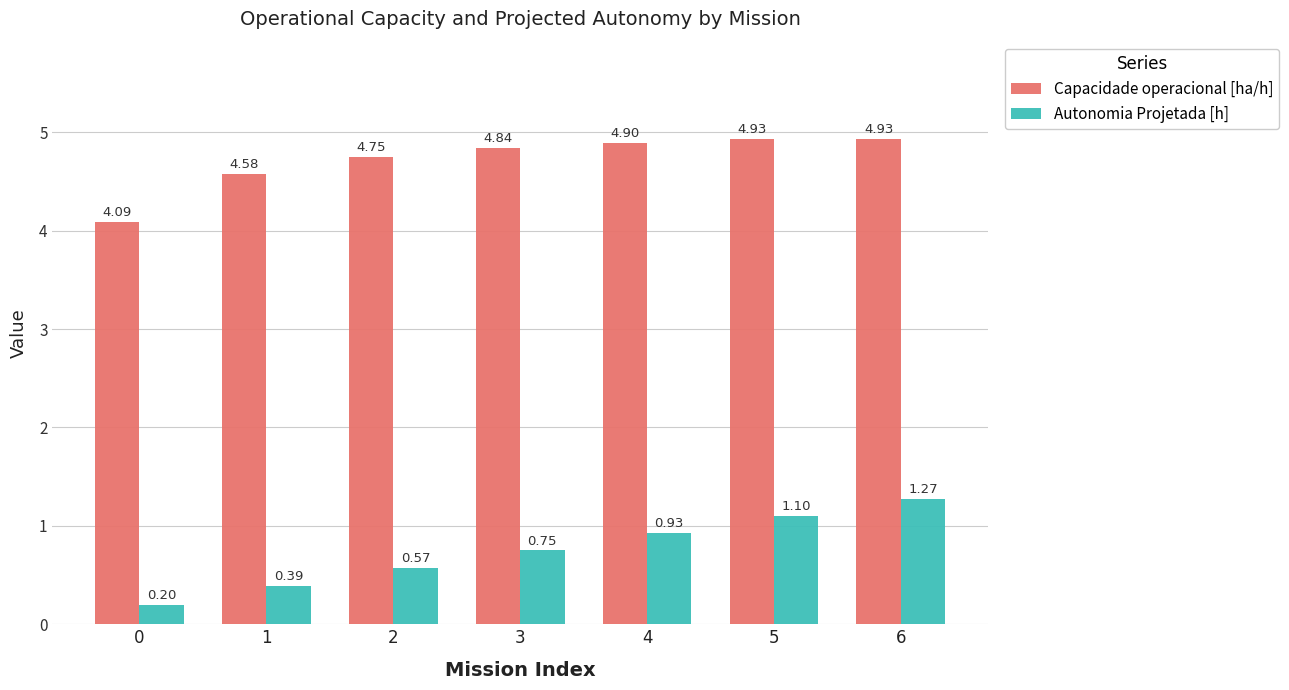

The value of Capacidade operacional [ha/h] at 0 is 1.5. True or false?

False